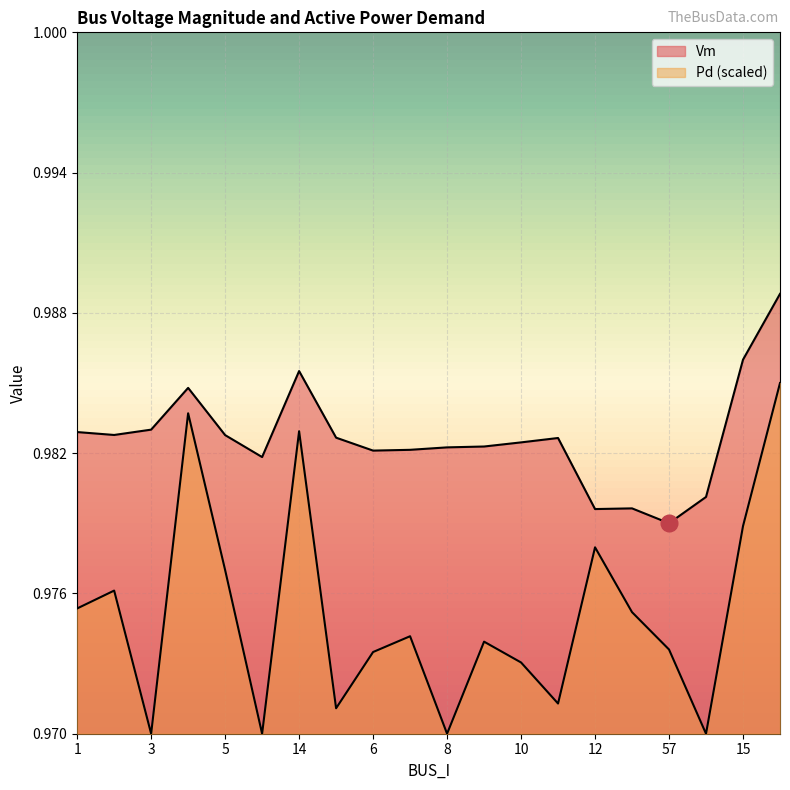

Rank the series at 12 from lowest to highest value.

Pd, Vm